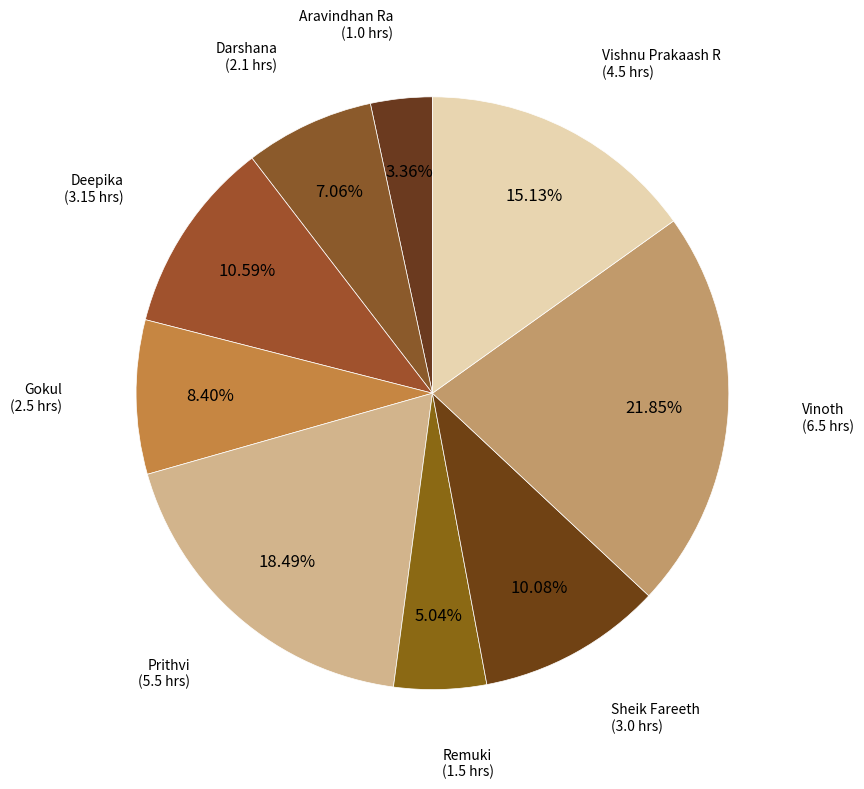

Count the number of slices in the pie.

9